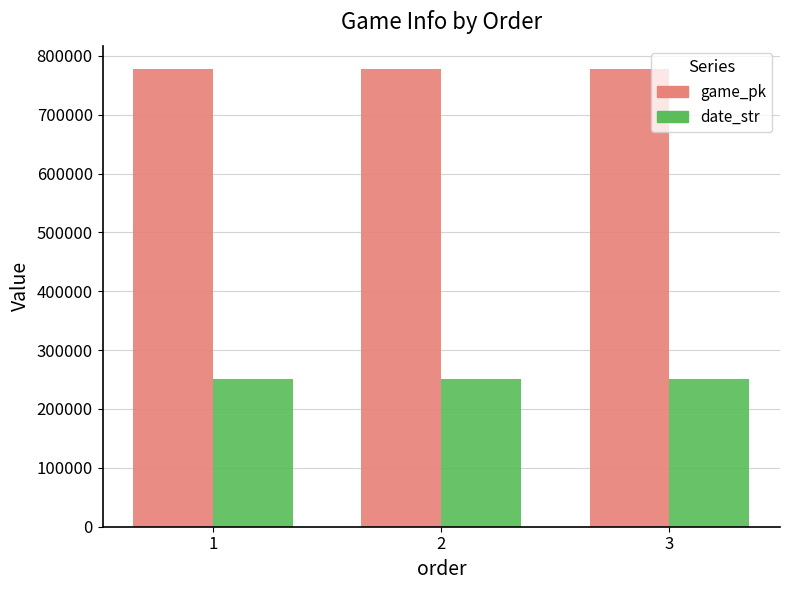

What is the sum of the game_pk values at 2 and 1?

1556368